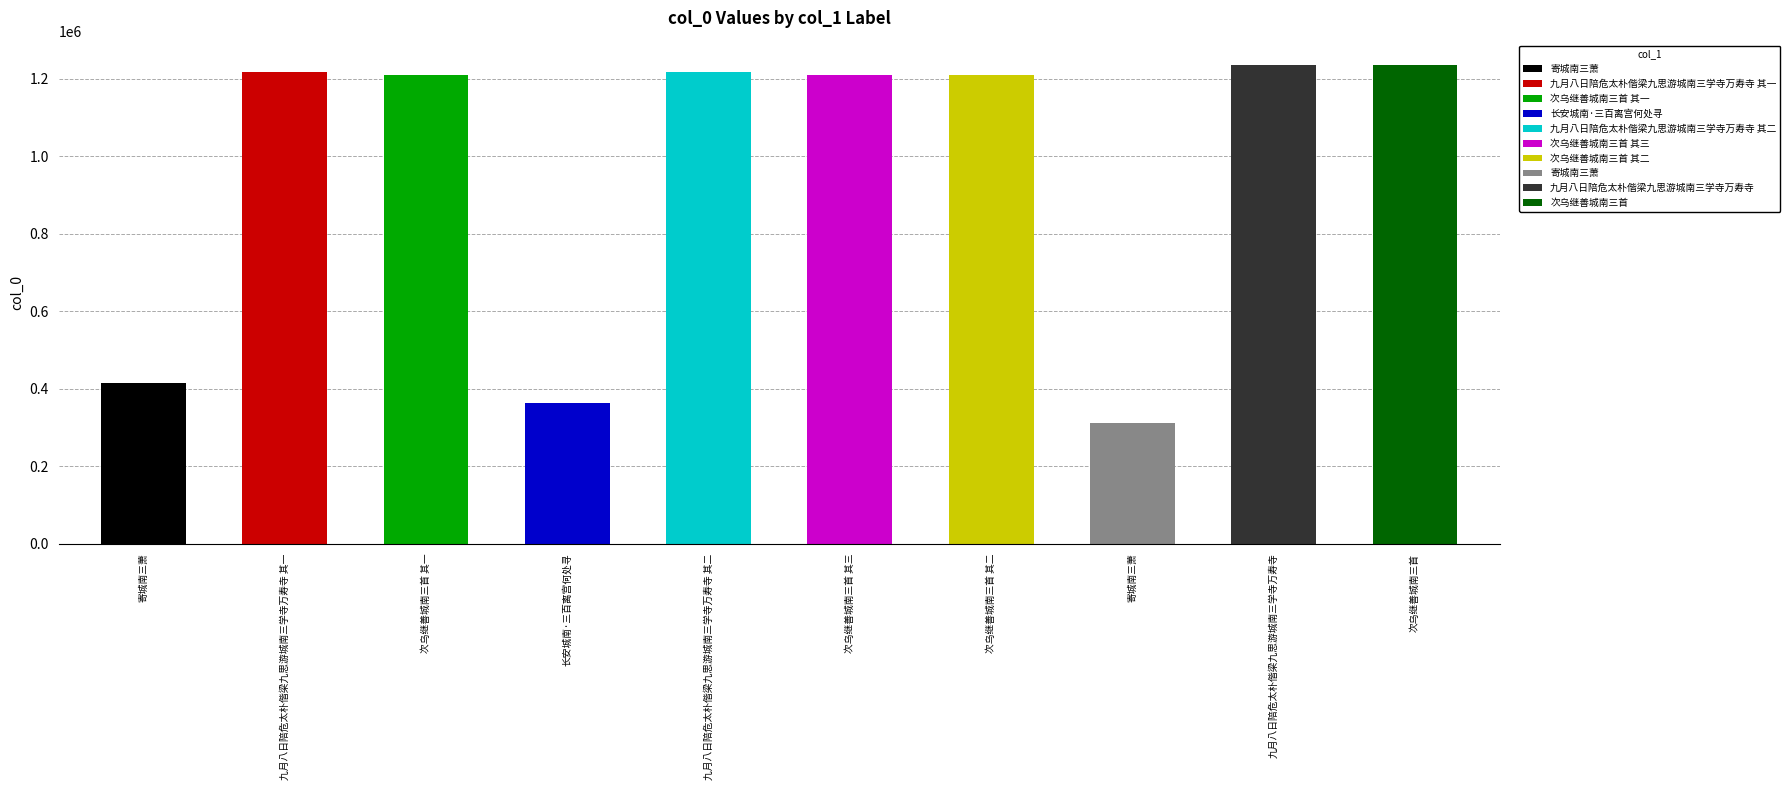

What is the value of the 1st bar from the left?

414131